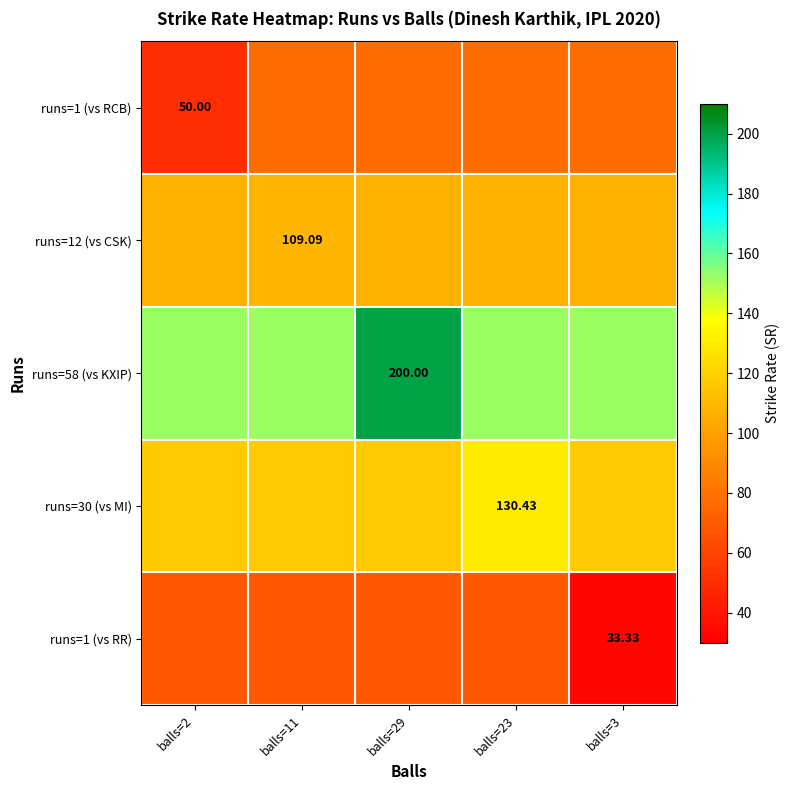

What is the difference between the maximum and minimum values in the runs=1 (vs RR) series?

35.6